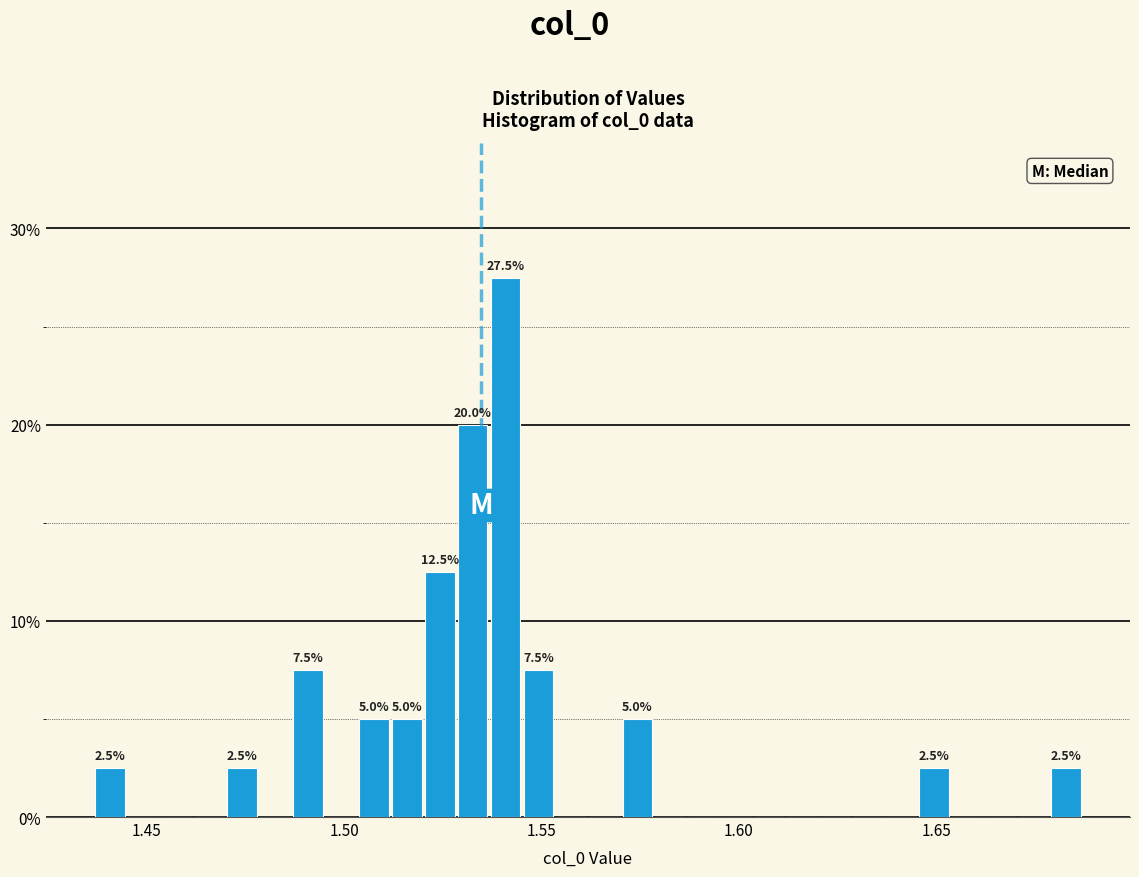

Around what value on the x-axis is the tallest bar? Give the approximate position of its centre, as read against the axis.

1.540